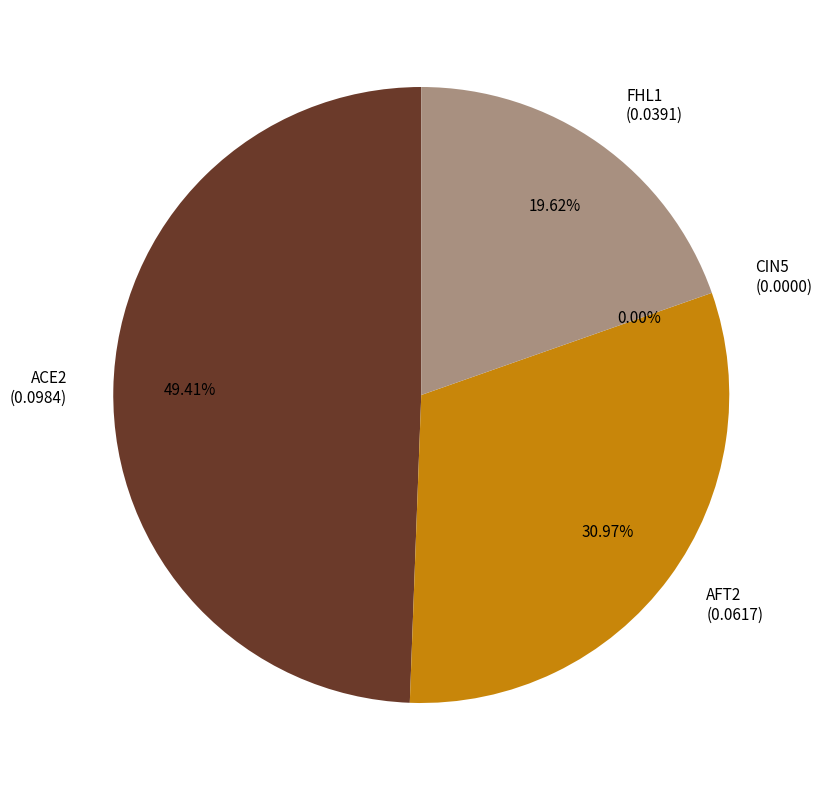

Is the sum of CIN5 and ACE2 greater than half?

No